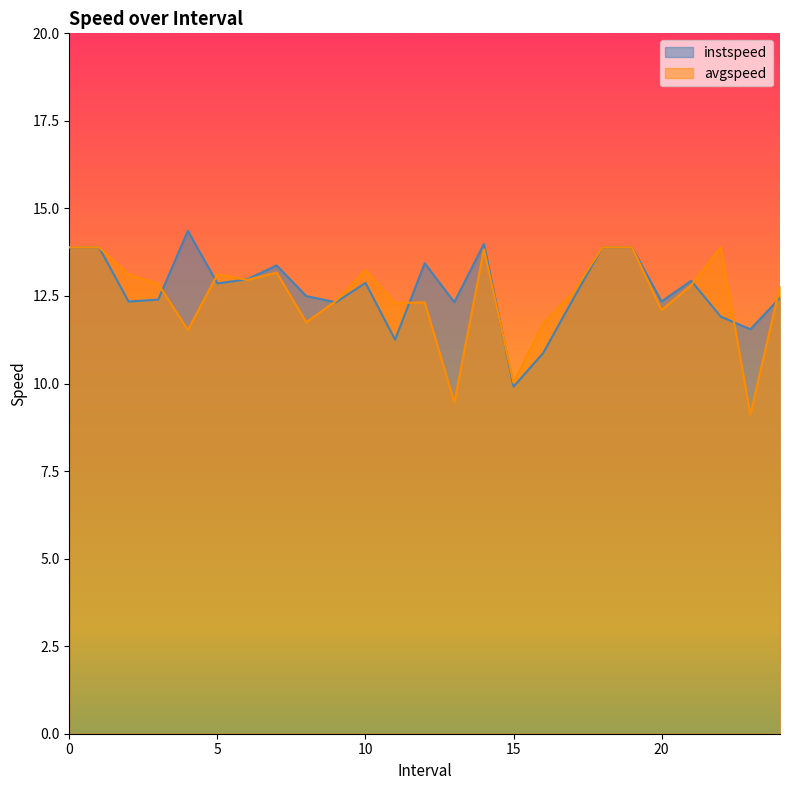

What is the spread (max minus min) of values at 13.0?

2.9